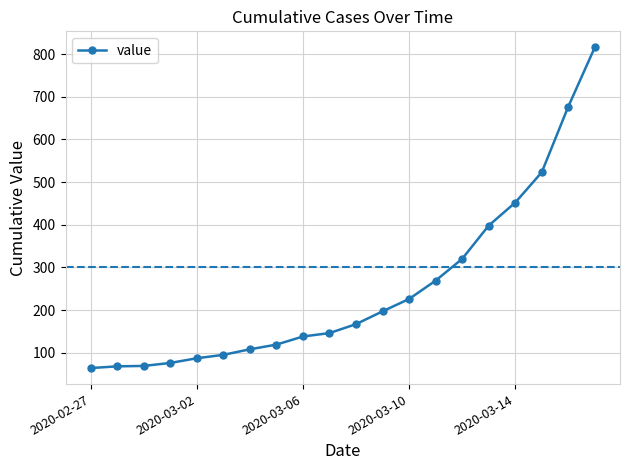

What is the average value?

251